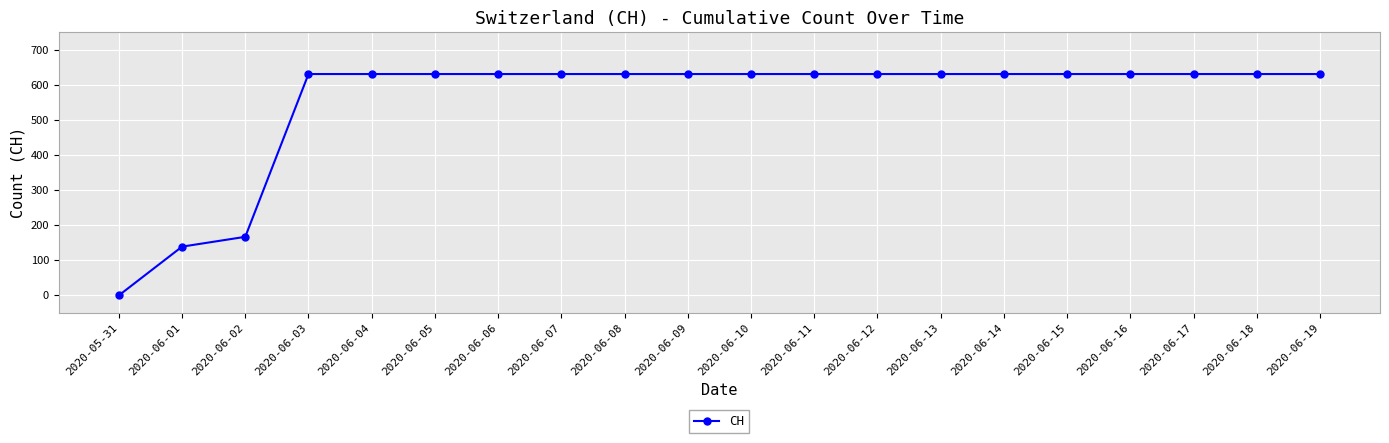

What is the sum of all values?

11033